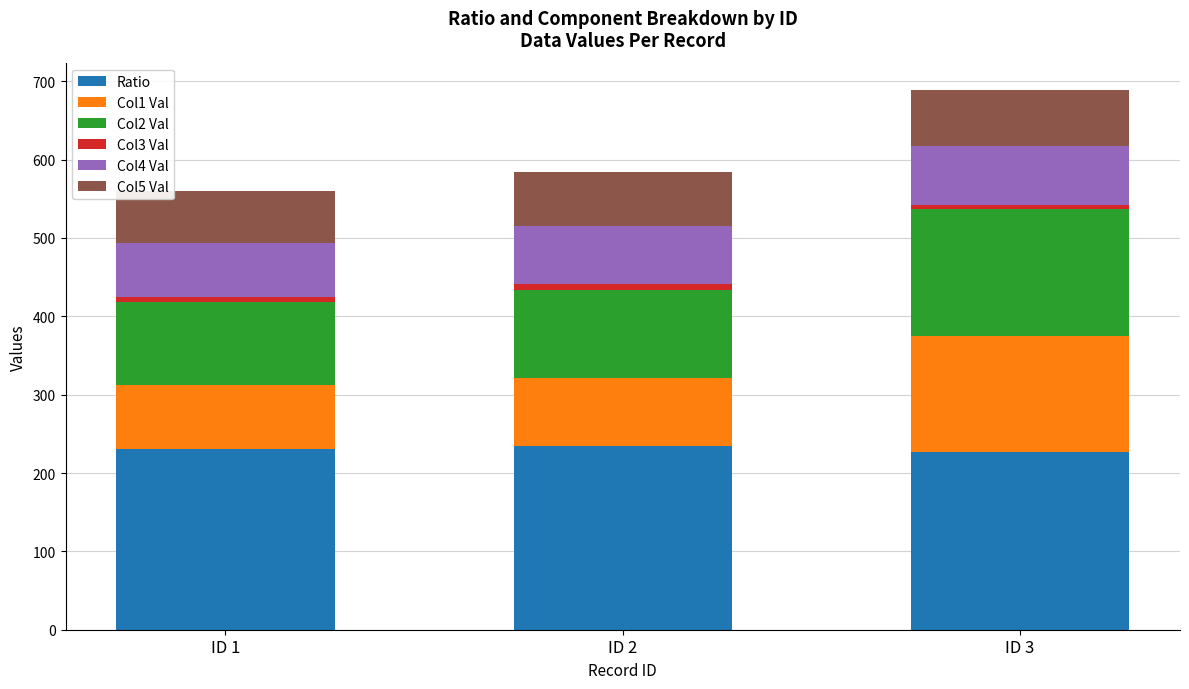

At which category is the sum across all series the highest?

ID 3